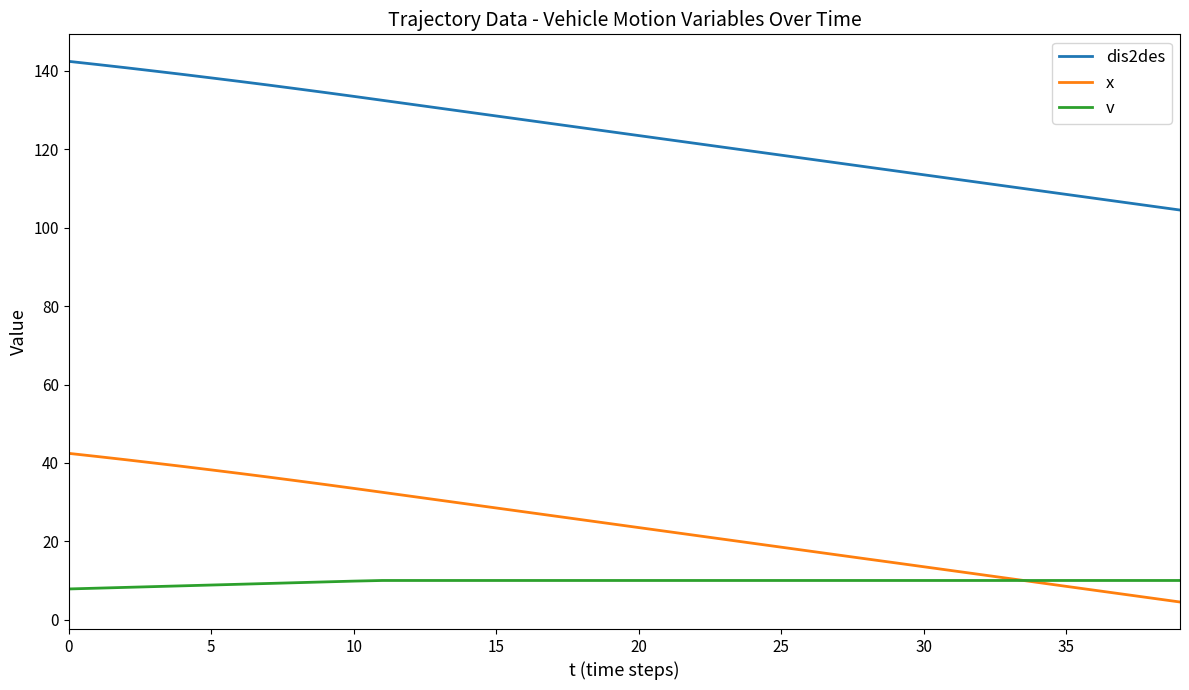

True or false: v and dis2des cross at least once.

False